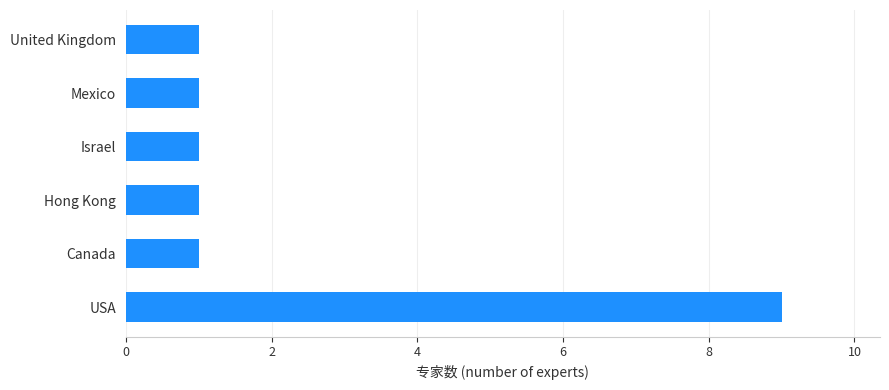

Between Canada and USA, which is larger?

USA